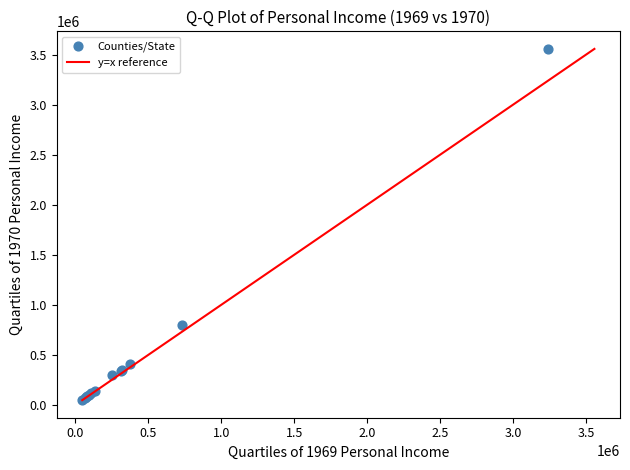

What Y value in the scatter plot is closest to 1803518?

797762